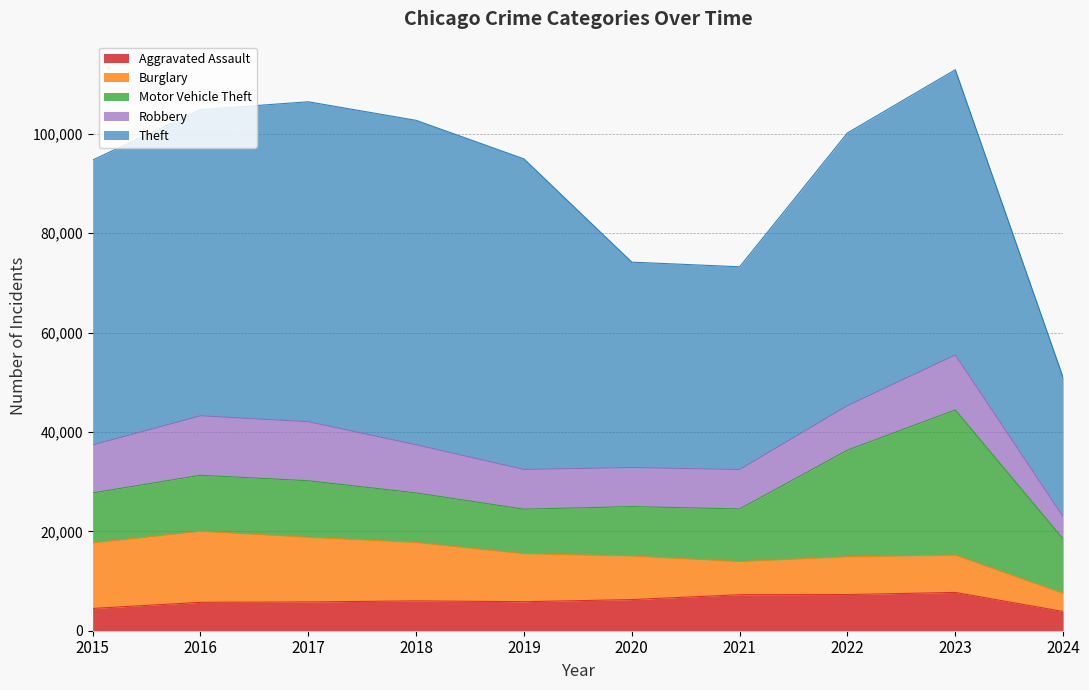

True or false: Robbery and Burglary cross at least once.

True